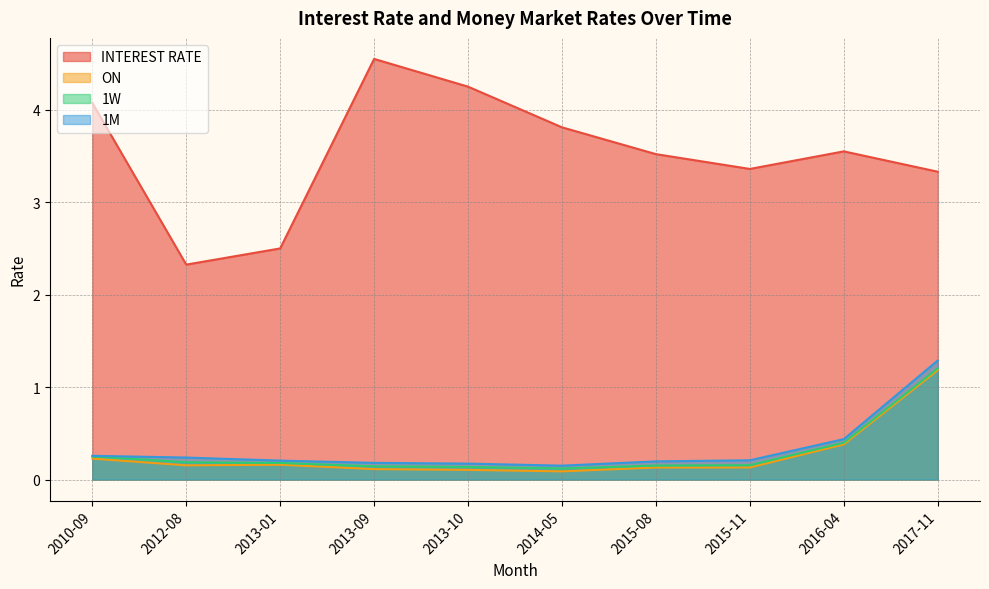

Is it true that 1M equals 0.1 at 2012-08?

False